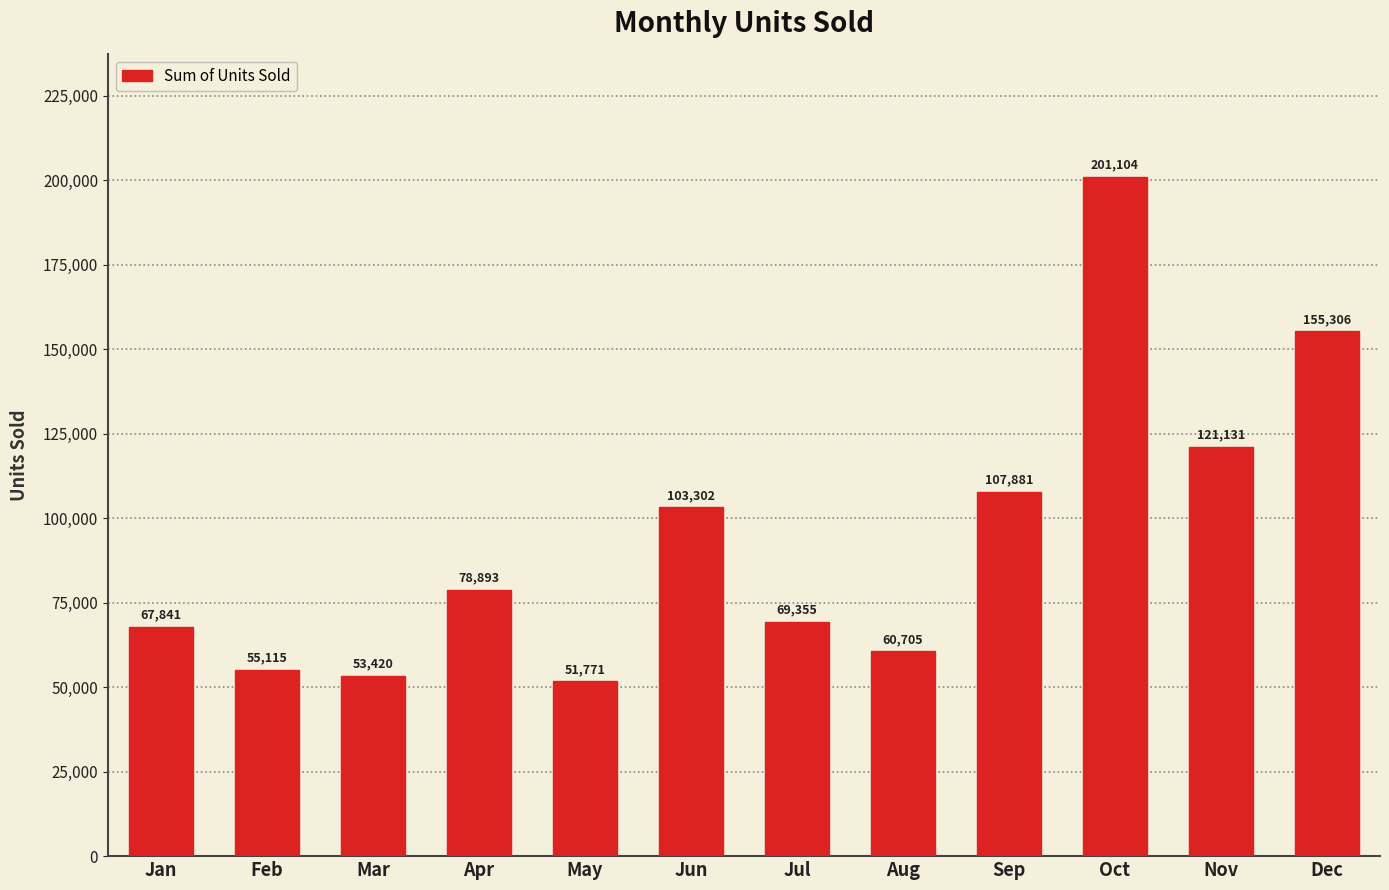

Which has a higher value, Feb or Oct?

Oct